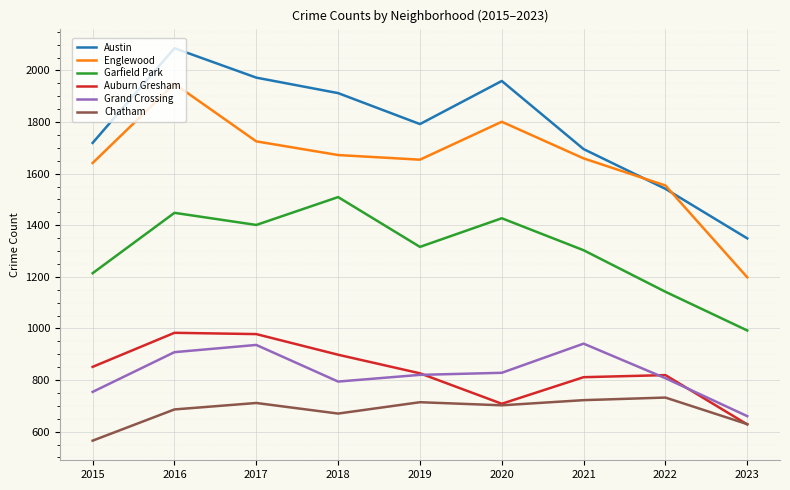

Which category has the lowest value across all series?

2015